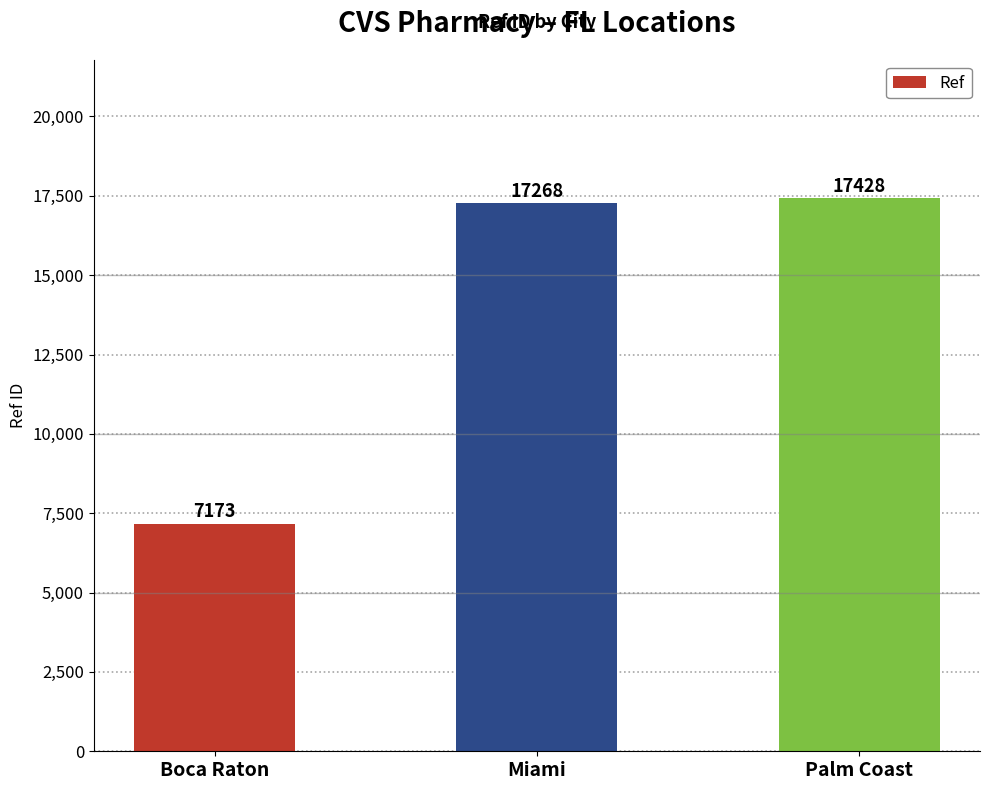

Which has a higher value, Palm Coast or Boca Raton?

Palm Coast